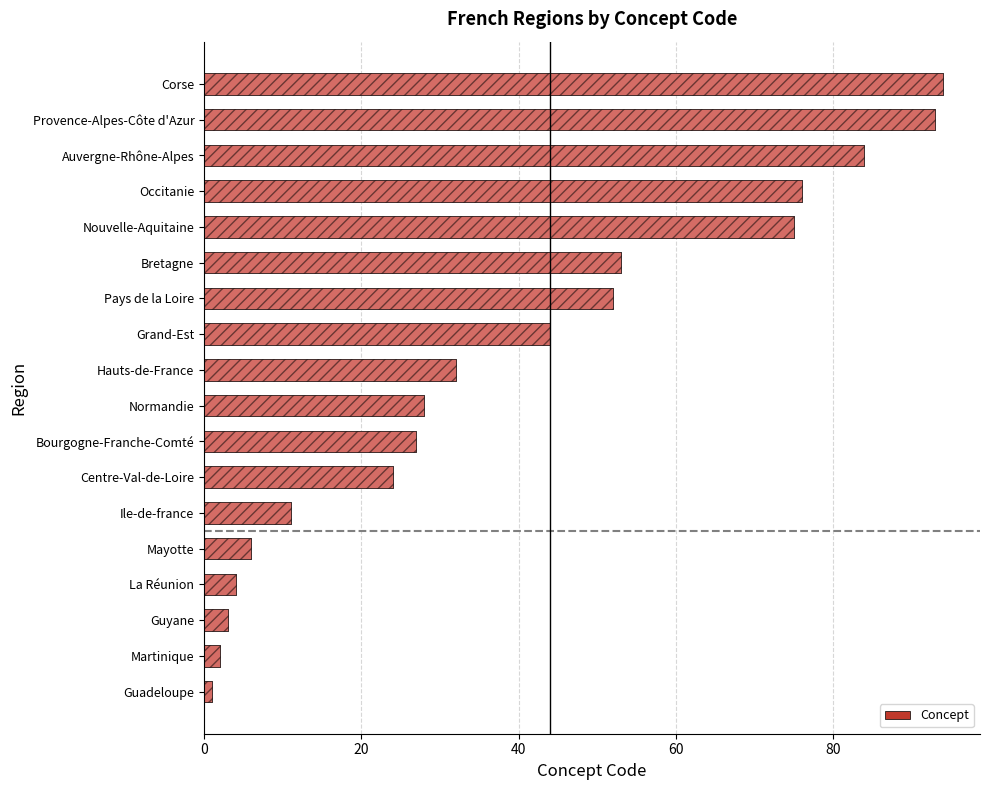

How many data points are less than 32?

9